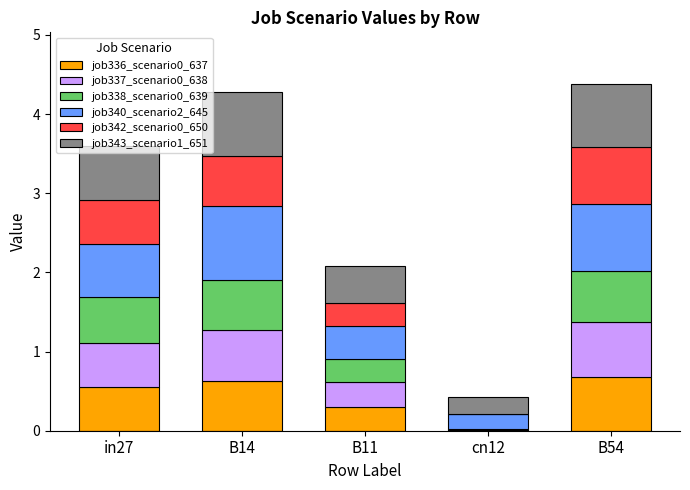

What is the total value across all series at B14?

4.3